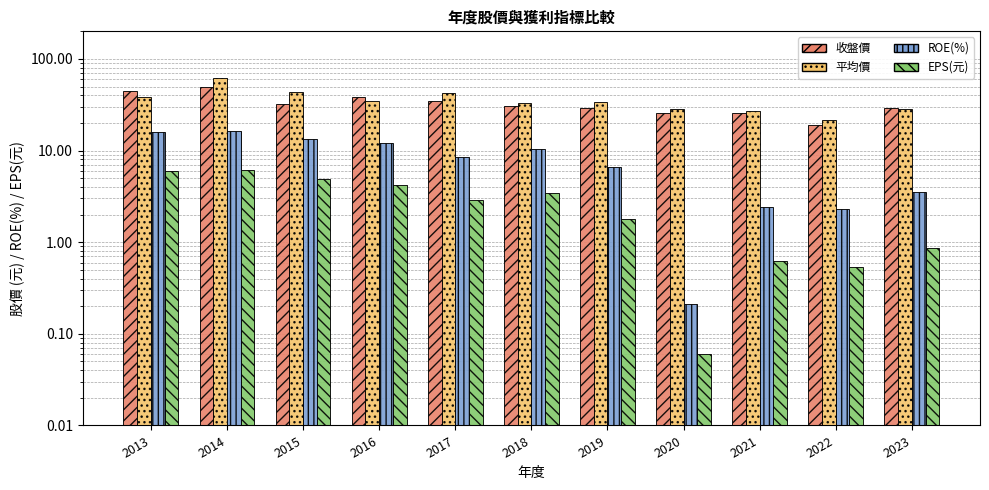

Reading left to right, transcribe all the data shown in this chart.

收盤價: 2013=44.5	2014=49.5	2015=32.0	2016=38.0	2017=34.8	2018=31.0	2019=29.4	2020=26.0	2021=25.5	2022=19.1	2023=28.8
平均價: 2013=38.0	2014=61.6	2015=44.1	2016=35.0	2017=42.2	2018=32.7	2019=33.6	2020=28.4	2021=27.2	2022=21.3	2023=28.5
ROE(%): 2013=15.8	2014=16.5	2015=13.5	2016=12.0	2017=8.5	2018=10.4	2019=6.5	2020=0.2	2021=2.4	2022=2.3	2023=3.5
EPS(元): 2013=6.0	2014=6.2	2015=4.9	2016=4.2	2017=2.9	2018=3.4	2019=1.8	2020=0.1	2021=0.6	2022=0.5	2023=0.9